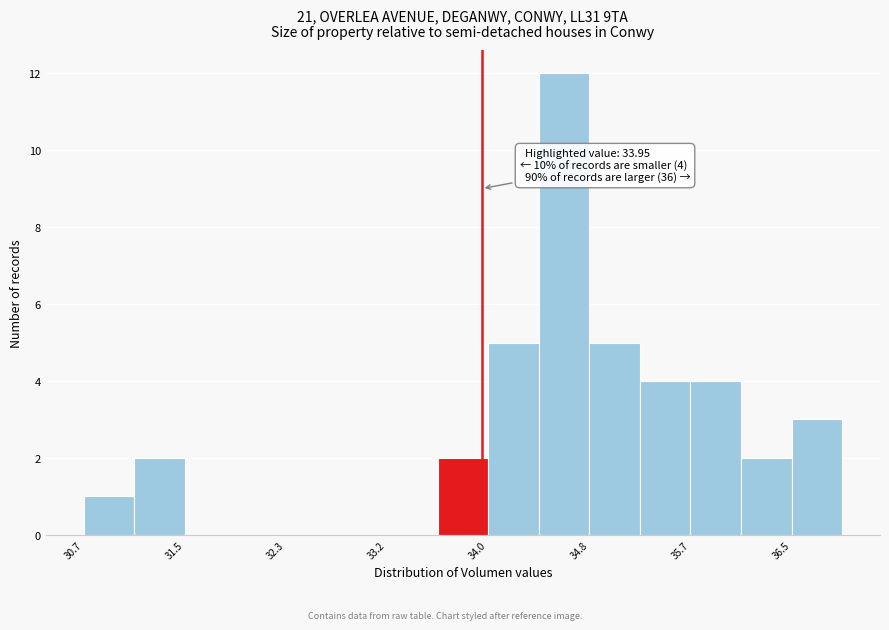

Over which range of the x-axis is the bar tallest?

34.4 to 34.8